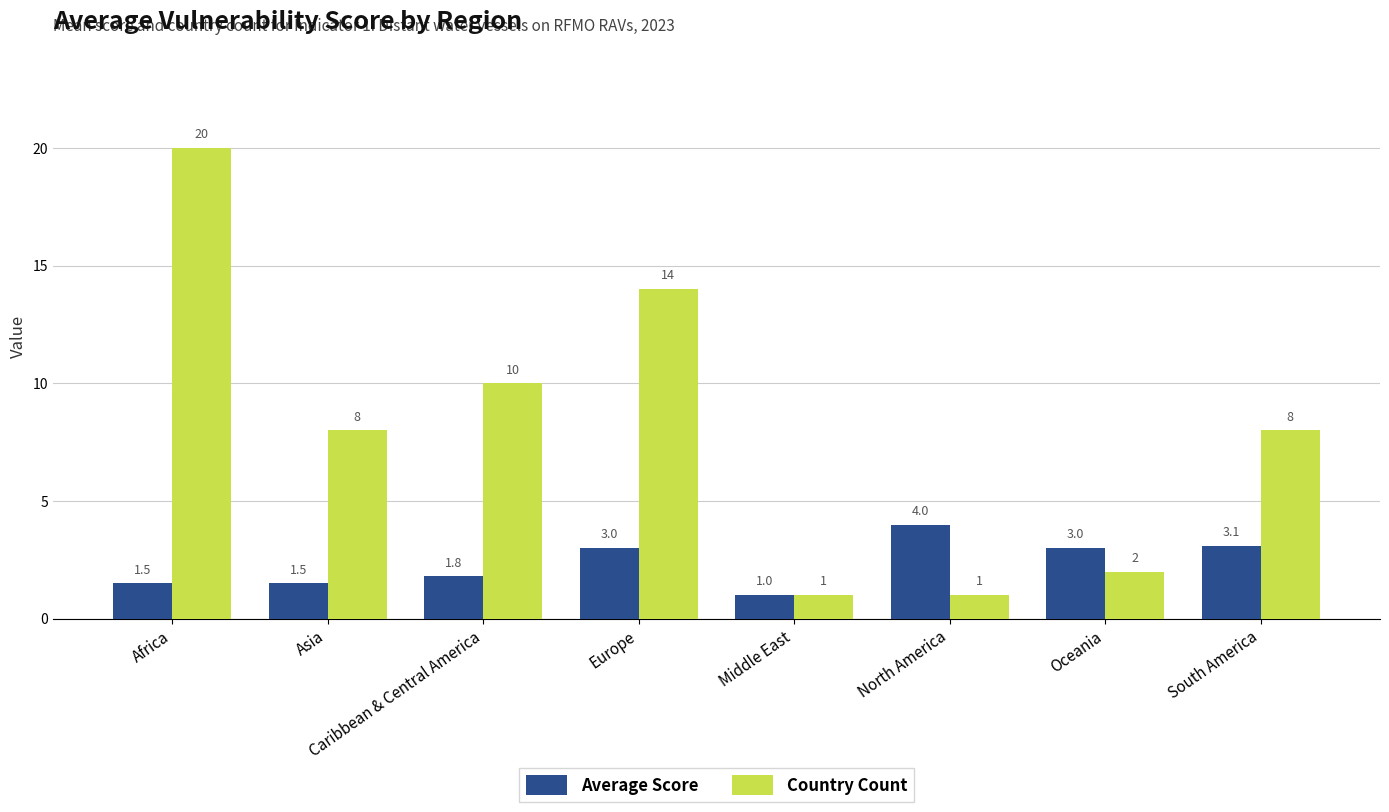

Where is Country Count nearest to the value 10?

Caribbean & Central America